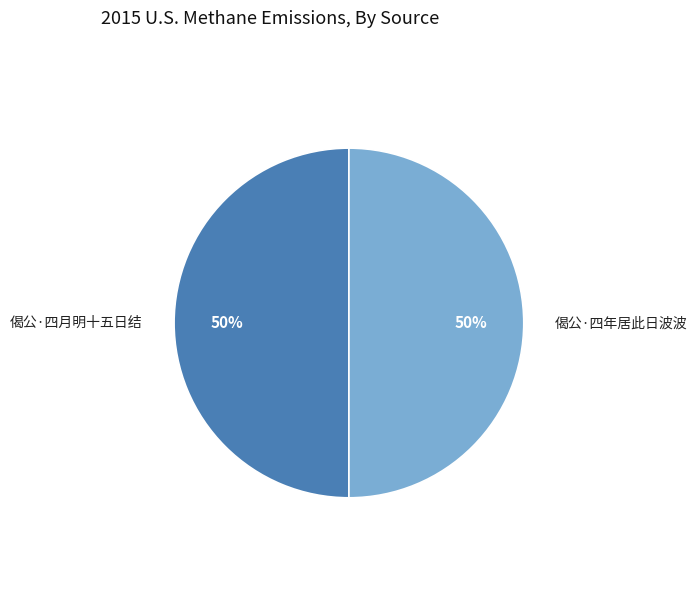

Combined, do 偈公·四月明十五日结 and 偈公·四年居此日波波 account for over 50%?

Yes